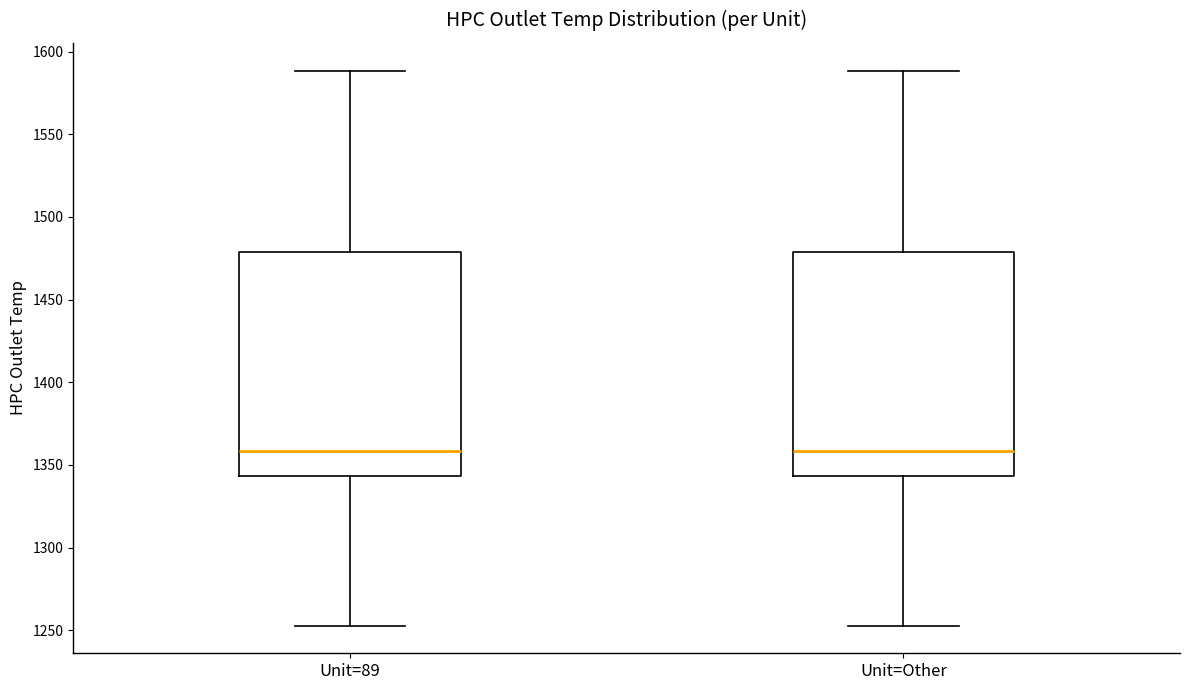

Reading left to right, transcribe this box plot: for each box, give where its median line is, the range the box spans, and where its two whiskers end, as read against the y-axis. The values are not printed on the chart, so give them approximately, as read against the axis.

Unit=89: median 1360, box 1345 to 1480, whiskers 1255 to 1590
Unit=Other: median 1360, box 1345 to 1480, whiskers 1255 to 1590